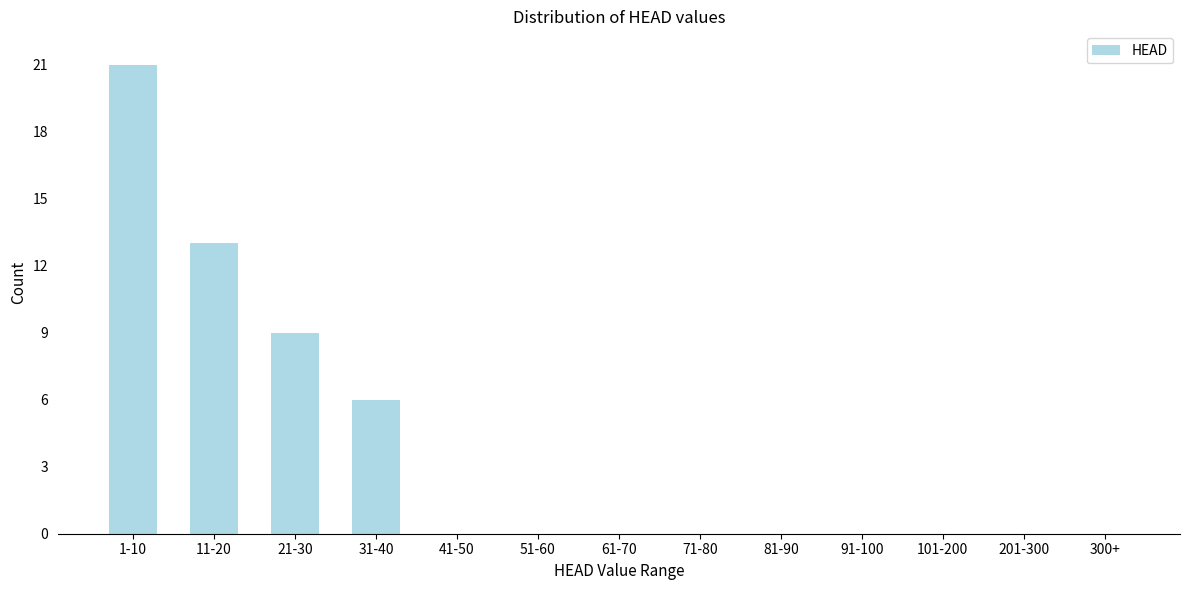

Reading left to right, extract all data points from this chart.

1-10=21	11-20=13	21-30=9	31-40=6	41-50=0	51-60=0	61-70=0	71-80=0	81-90=0	91-100=0	101-200=0	201-300=0	300+=0